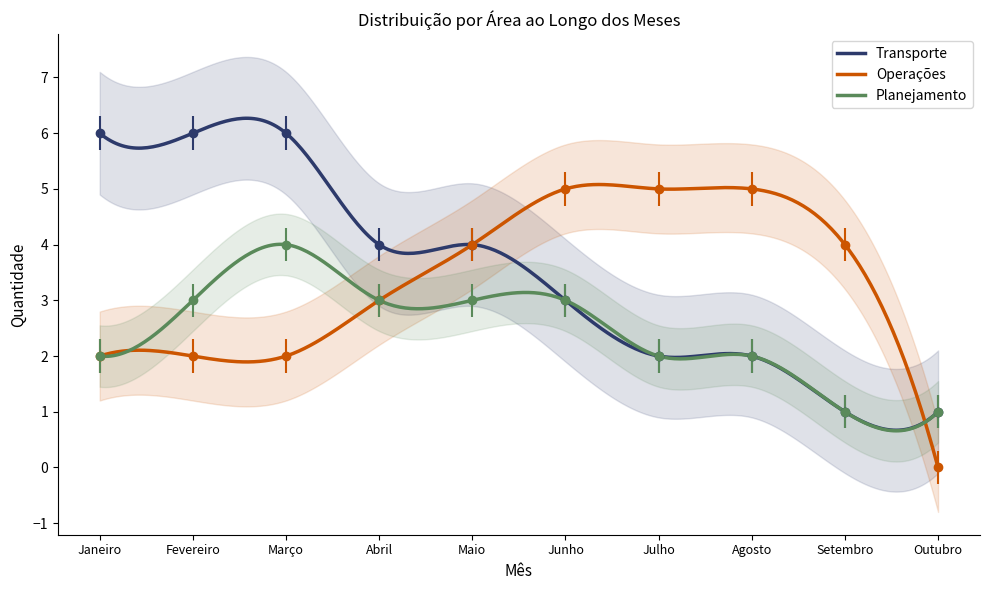

How many Planejamento values are between 2 and 3?

7